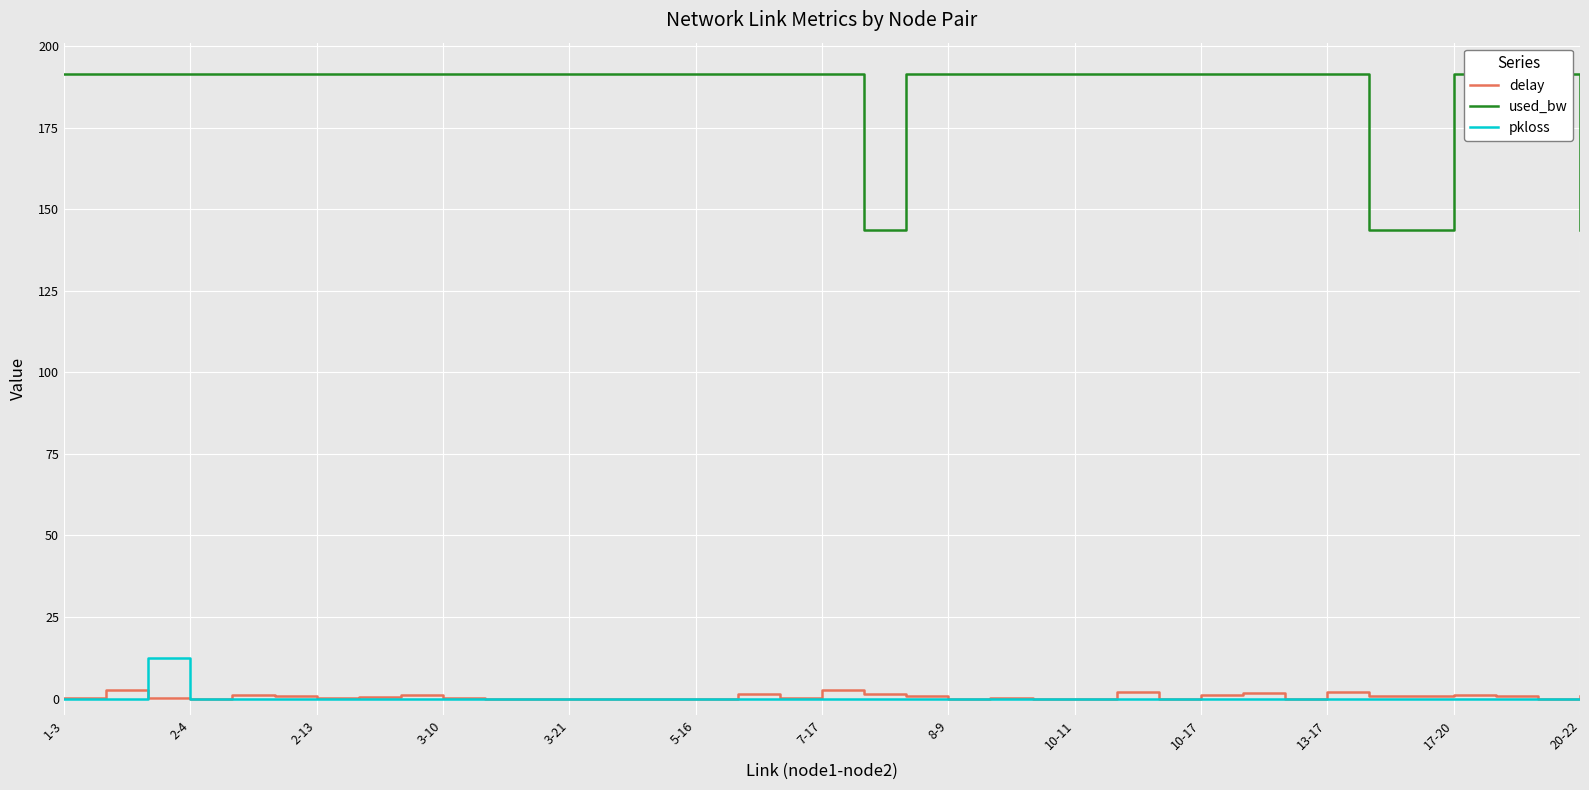

What is the maximum value shown in the chart?

191.4